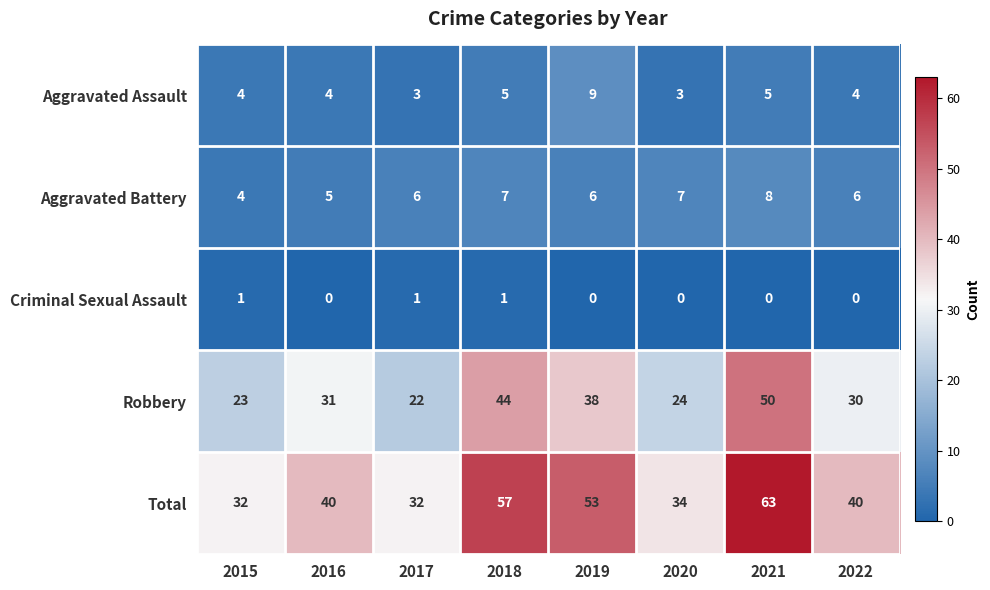

Is the value of Total at 2020 greater than the value of Aggravated Battery at 2020?

Yes